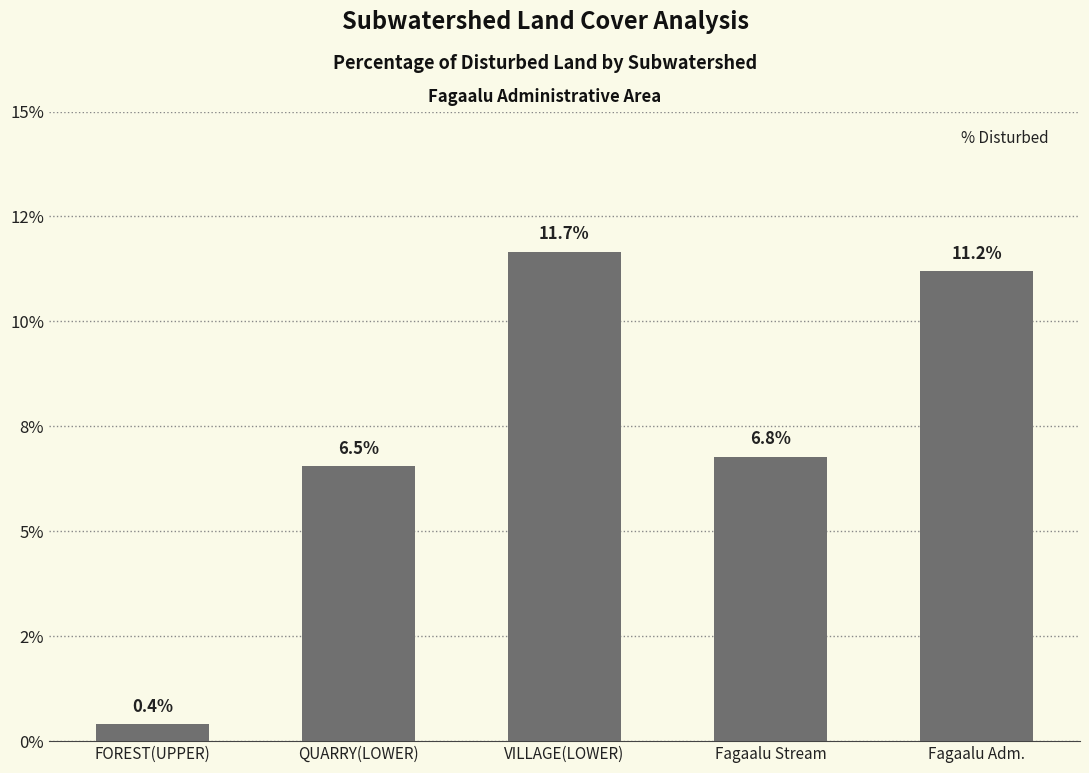

What position from the left is VILLAGE(LOWER)?

3